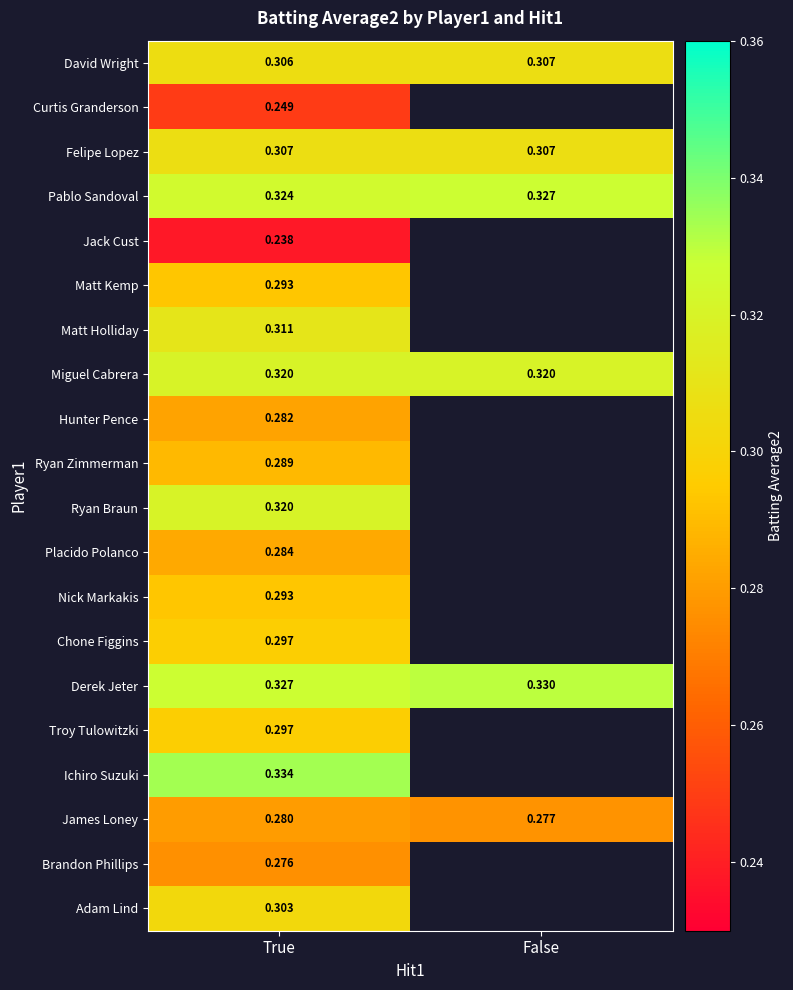

How many Derek Jeter values are between 0 and 1?

2